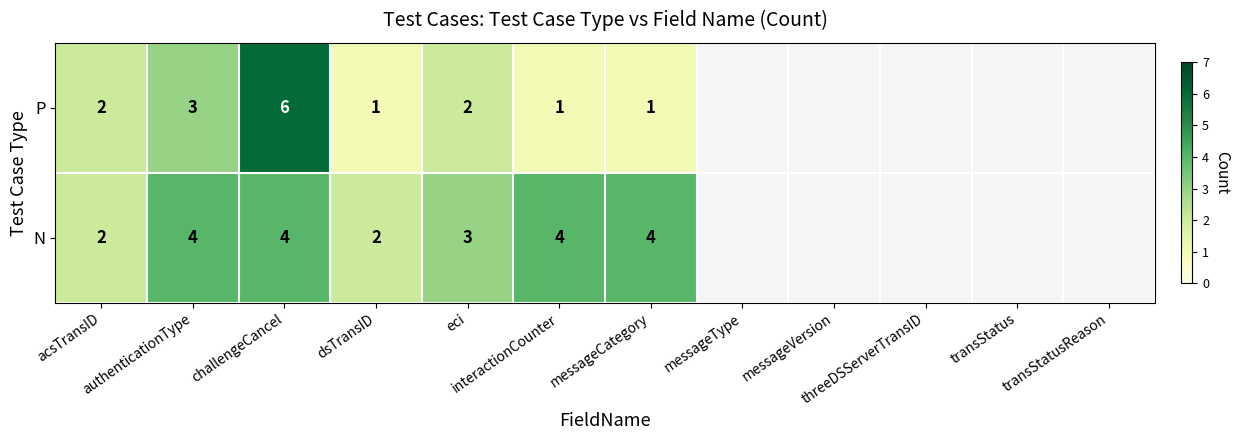

What is the difference between the maximum and minimum values in the P series?

5.0